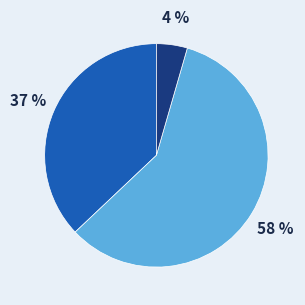

Is there any slice that represents more than half of the pie?

Yes